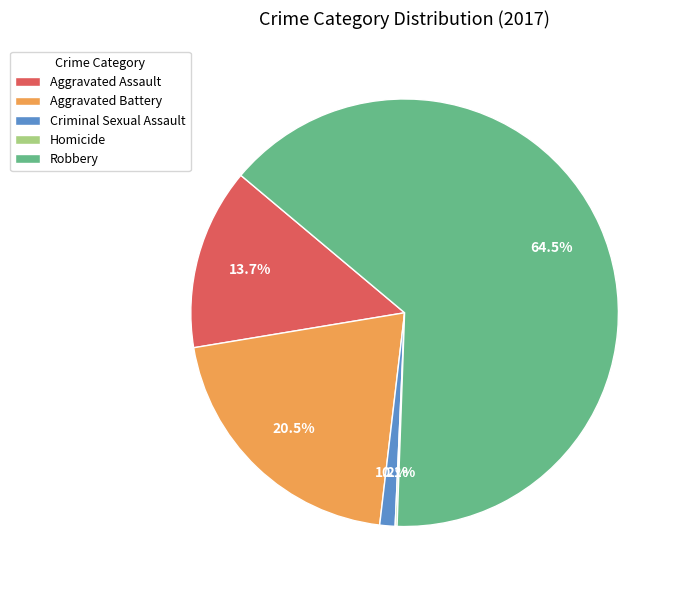

Does Aggravated Battery represent more than half of the total?

No